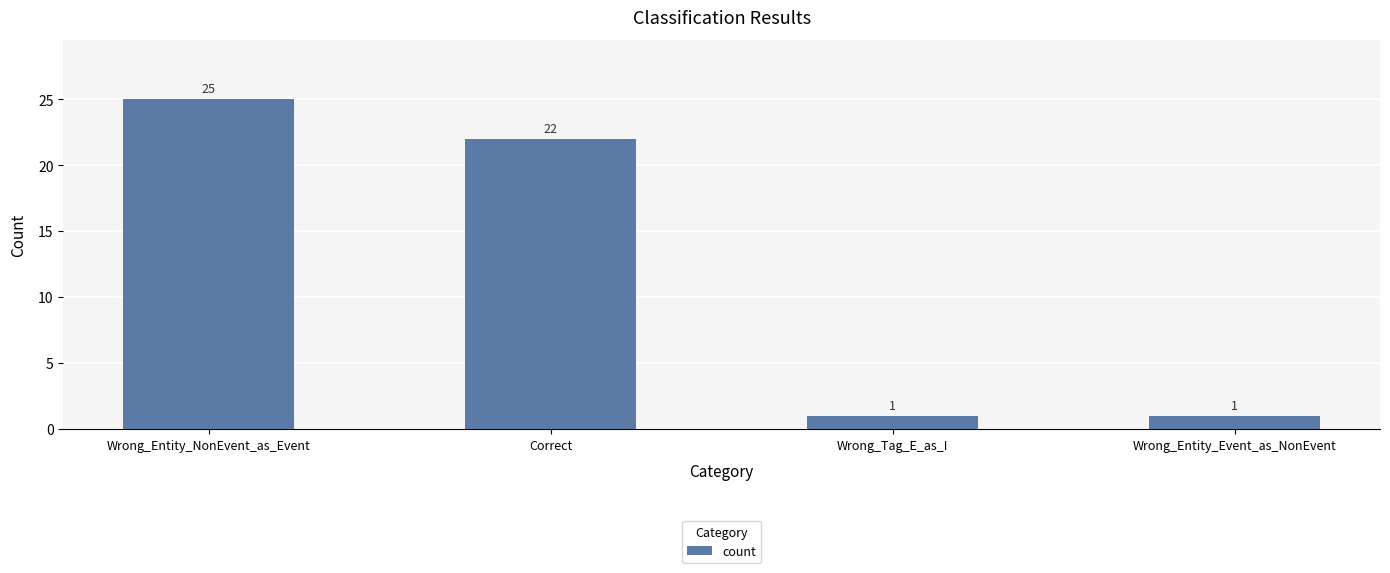

Are the bars grouped side by side (vs. stacked)?

No